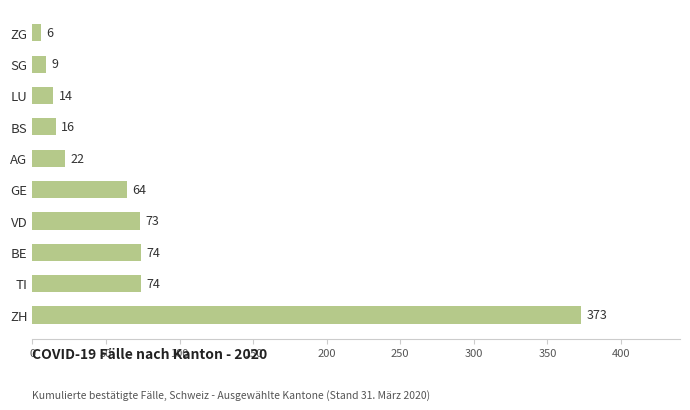

Which has a higher value, SG or ZH?

ZH